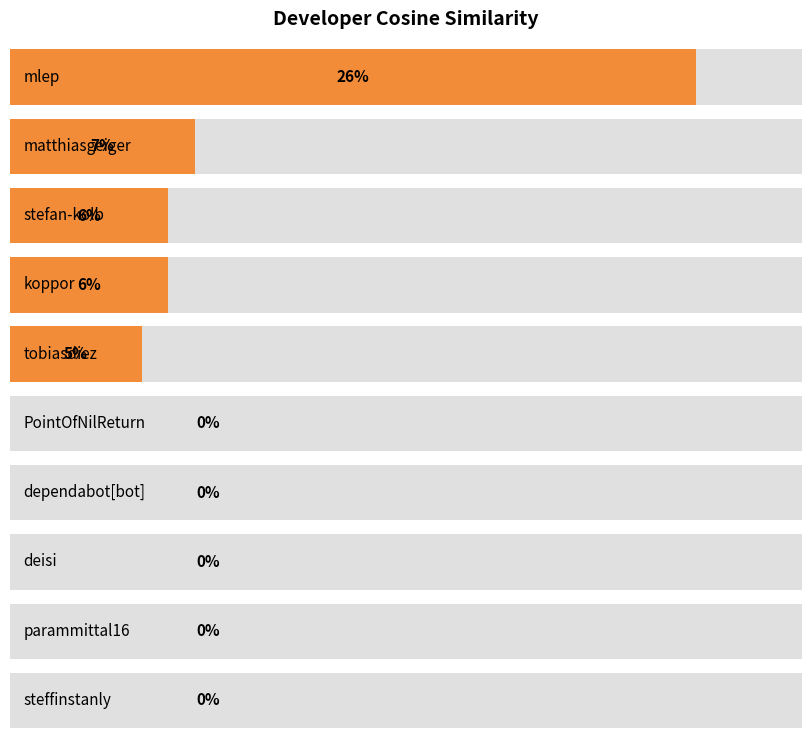

The chart shows a value of -0.2 at PointOfNilReturn. True or false?

False